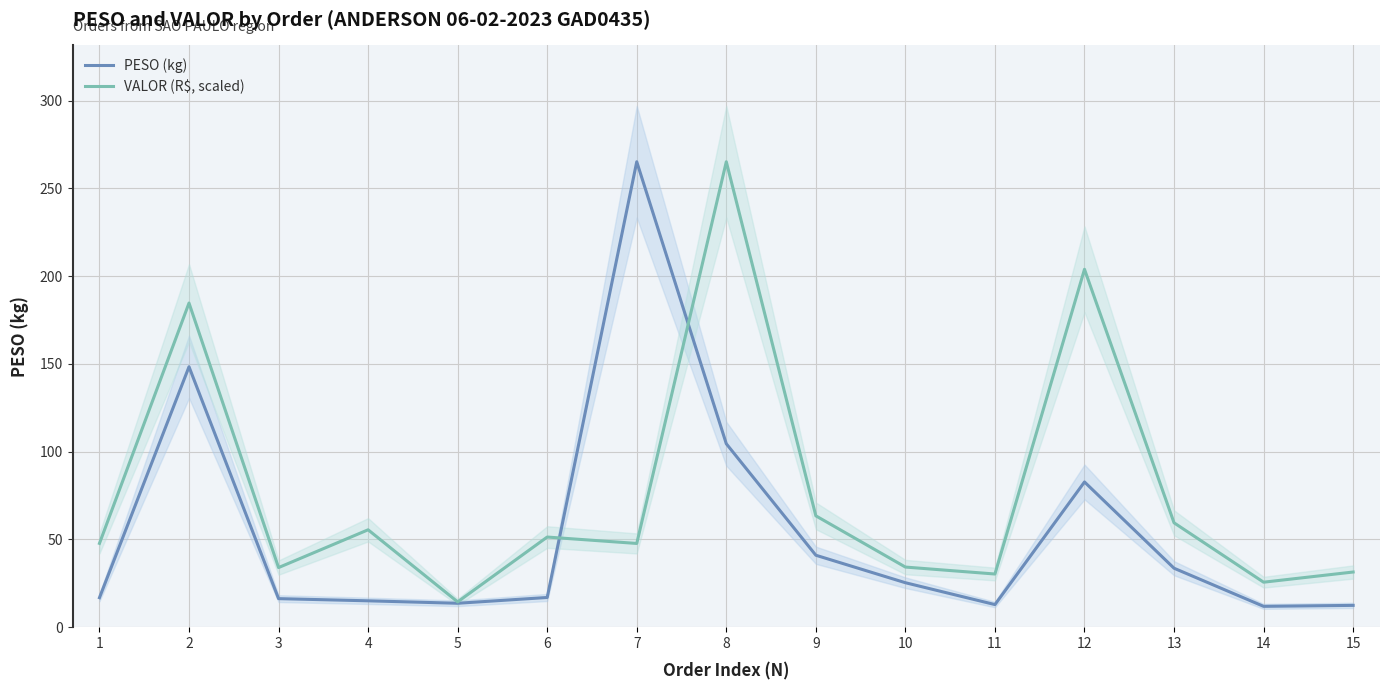

What is the difference between the PESO (kg) values at 3 and 9?

24.7